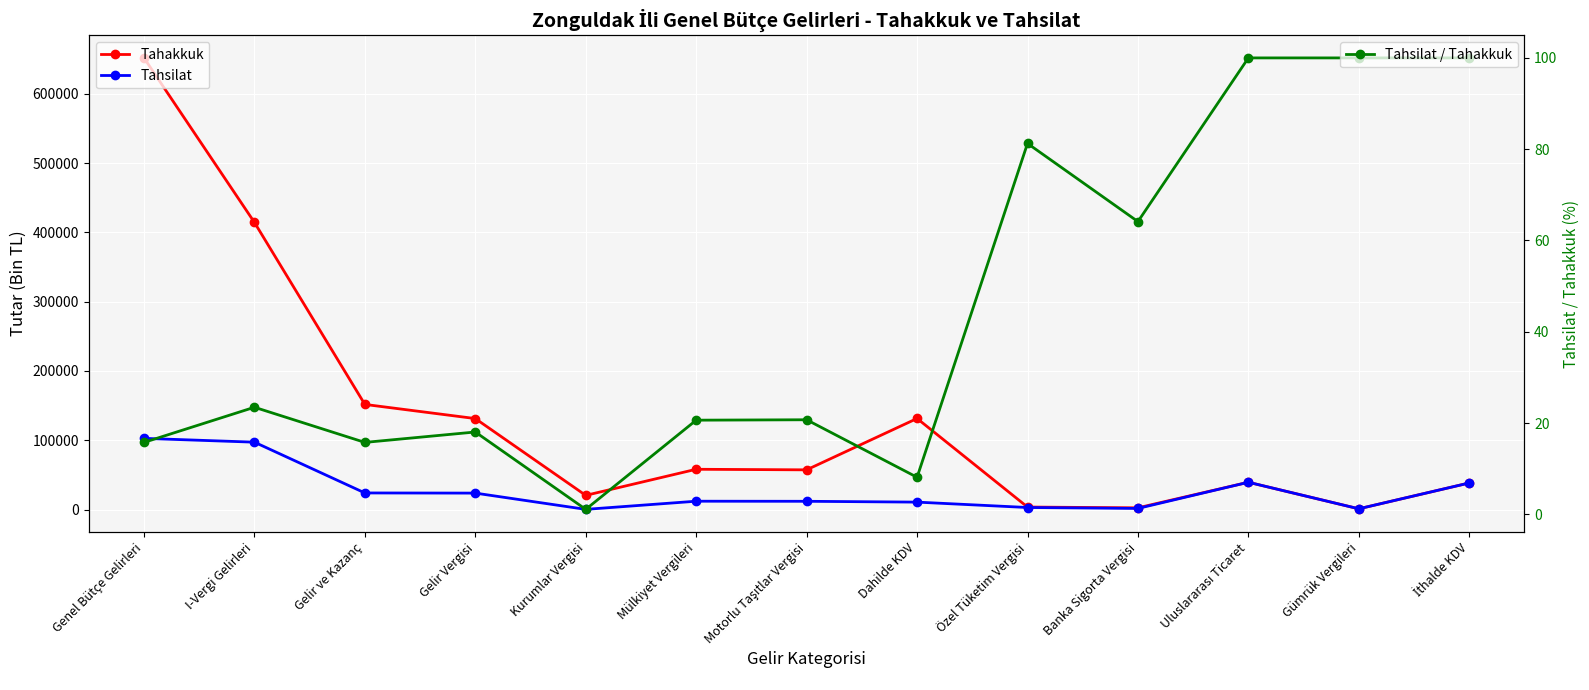

What is the label of the 10th point from the right?

Gelir Vergisi